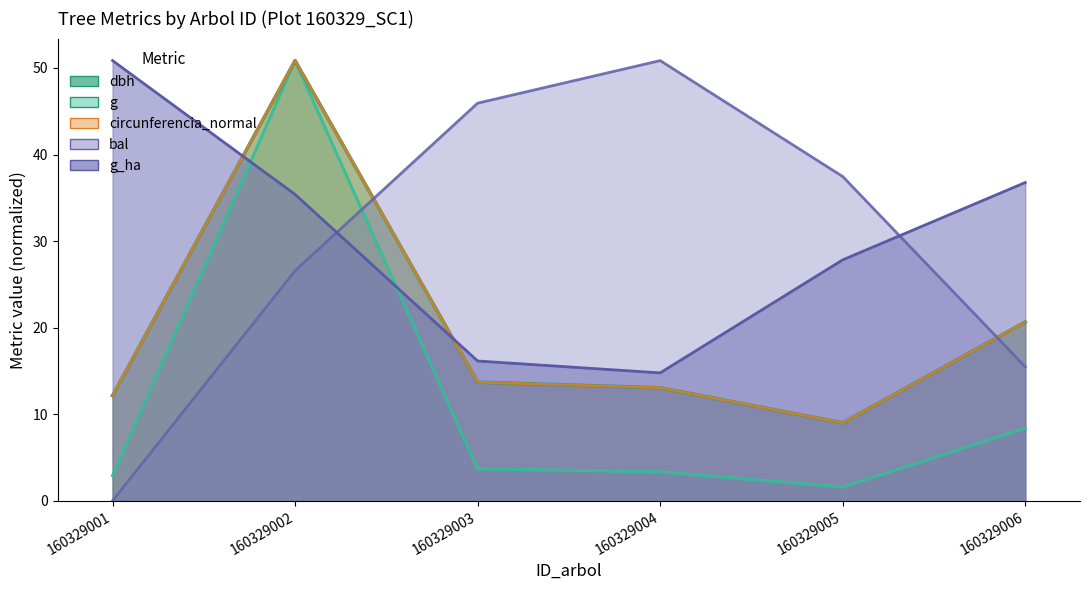

True or false: g_ha has a value of 14.8 at 160329004.

True